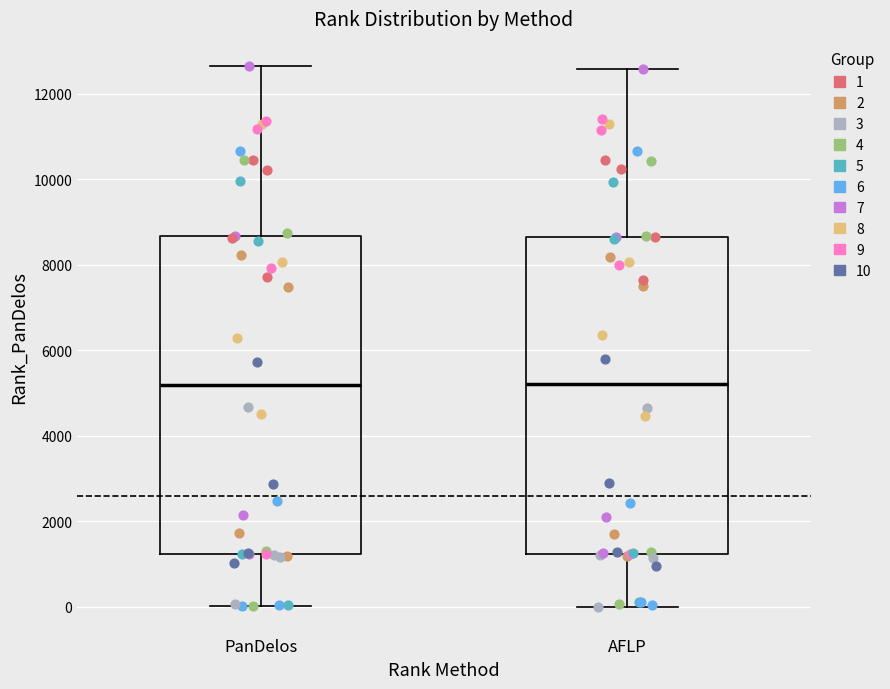

Where does the median line of the box for PanDelos sit on the y-axis? The values are not printed on the chart, so give them approximately, as read against the axis.

5200